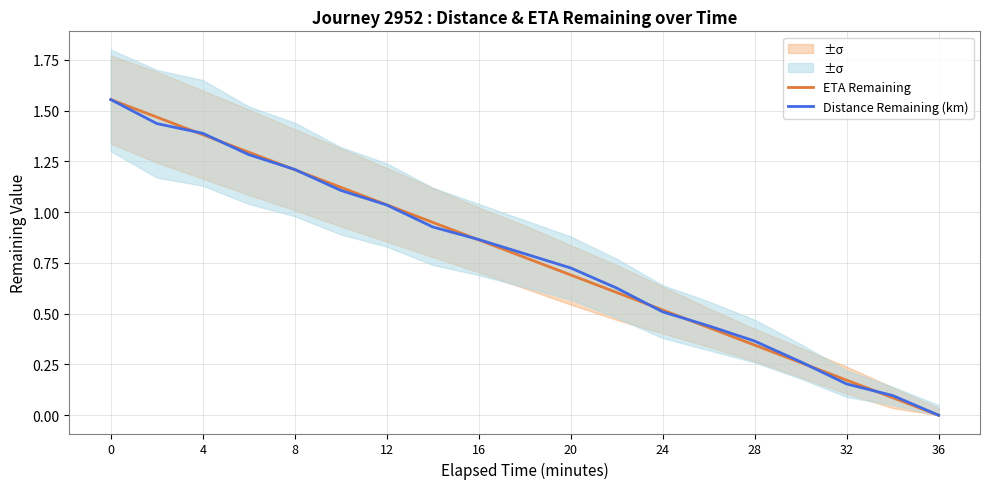

Which category has the lowest value in the Distance Remaining (km) series?

36